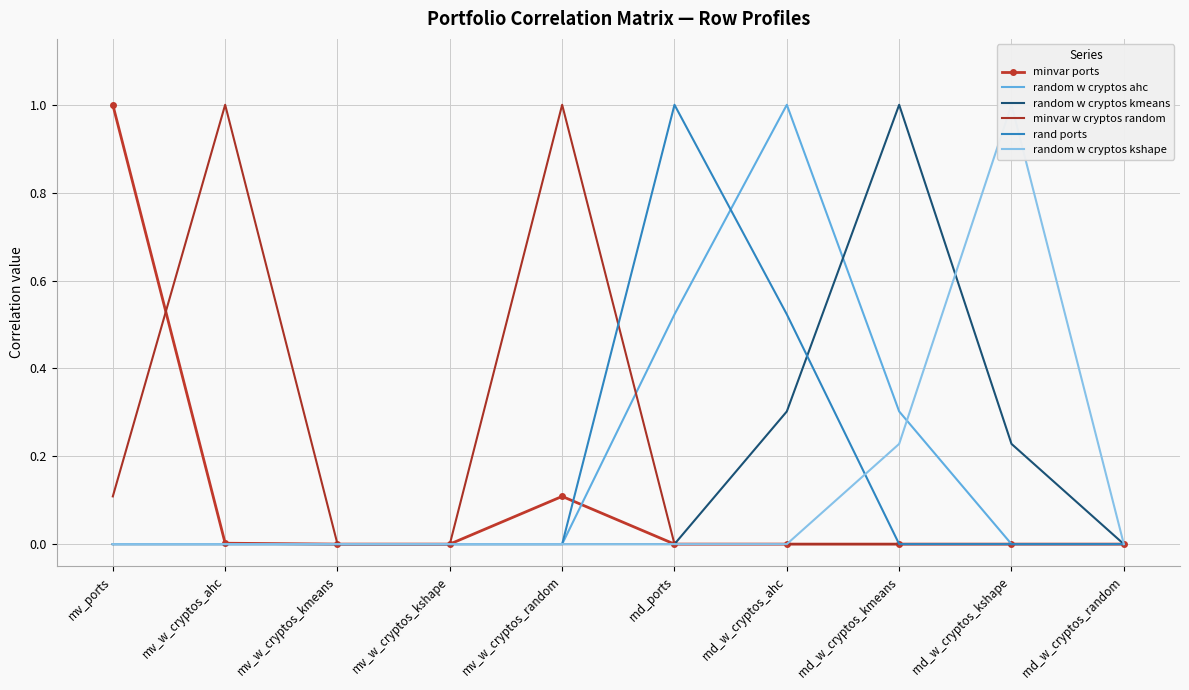

At which label is minvar w cryptos random closest to 0?

mv_w_cryptos_kmeans